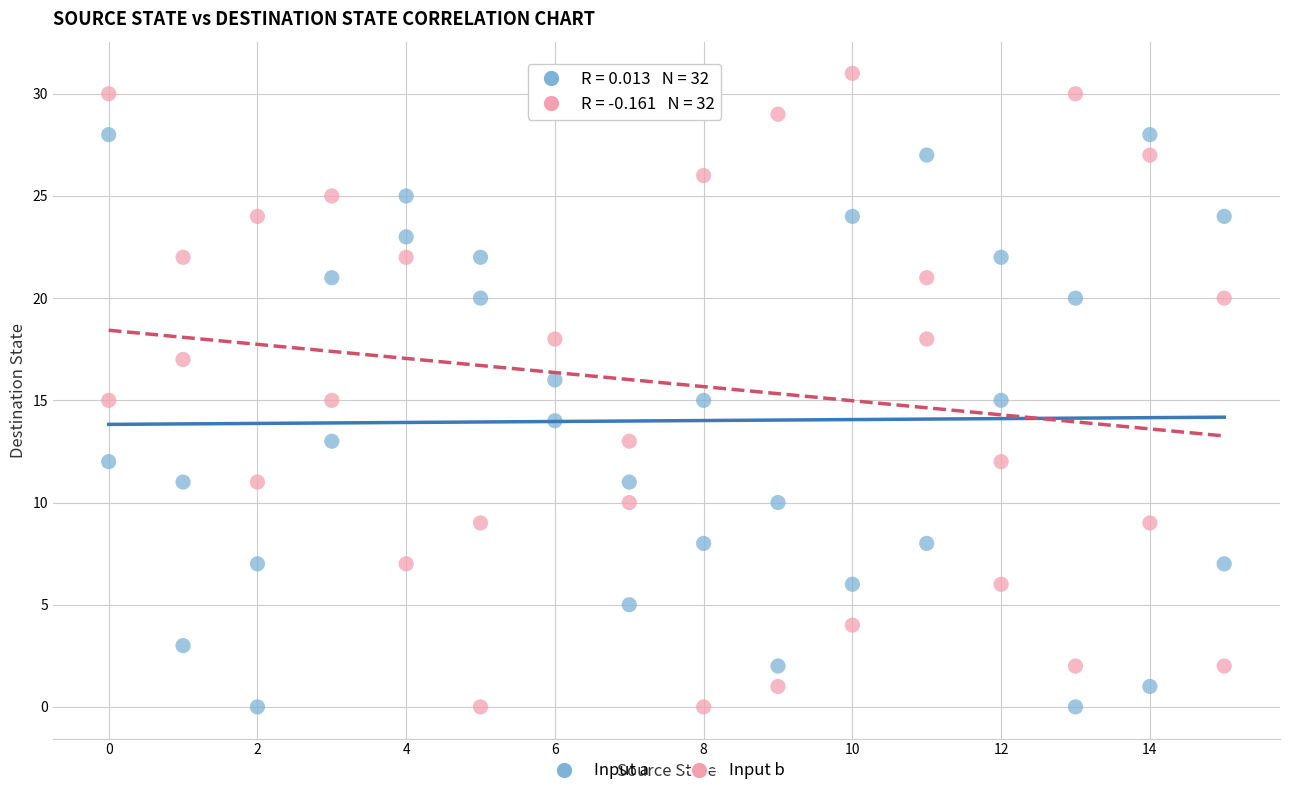

Across all data points, what is the range of Y values (max minus min)?

31